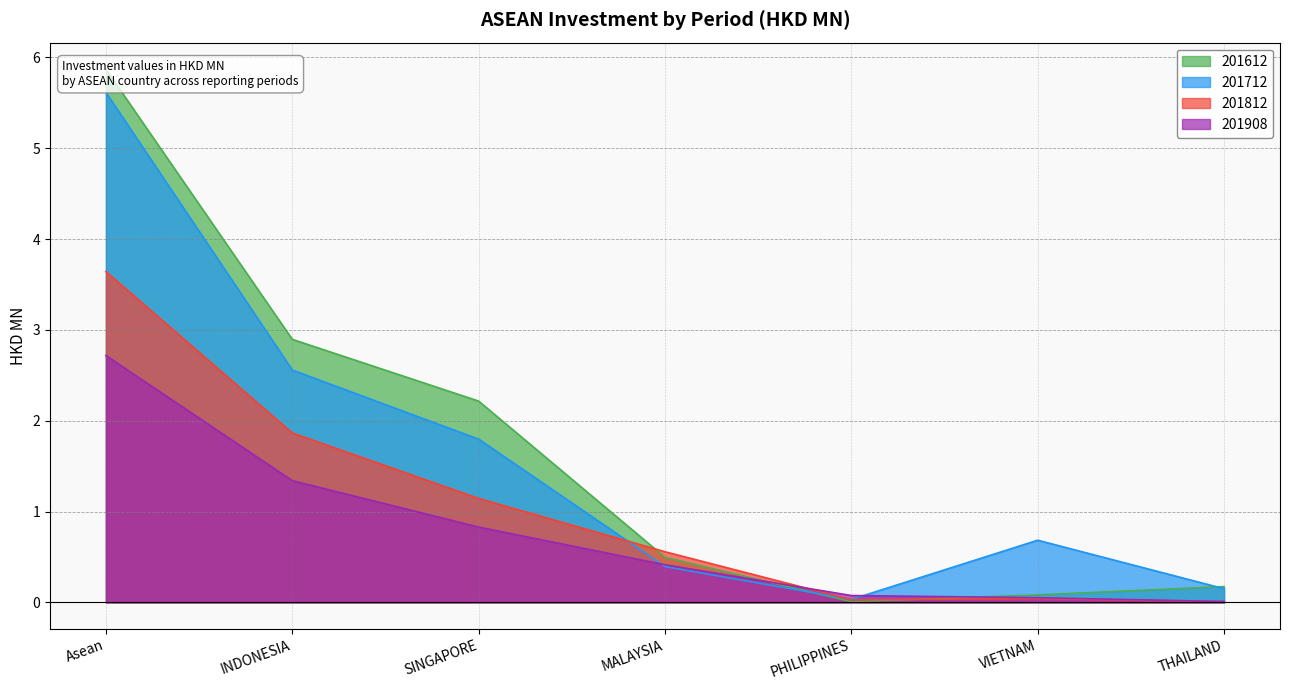

Count the number of categories in the chart.

7